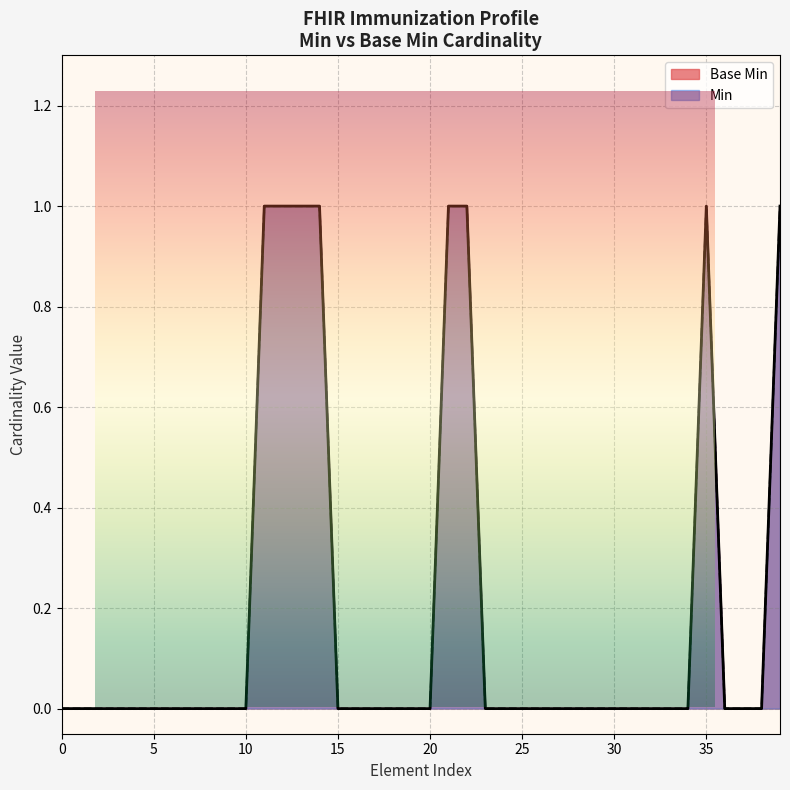

Which category has the highest value across all series?

1